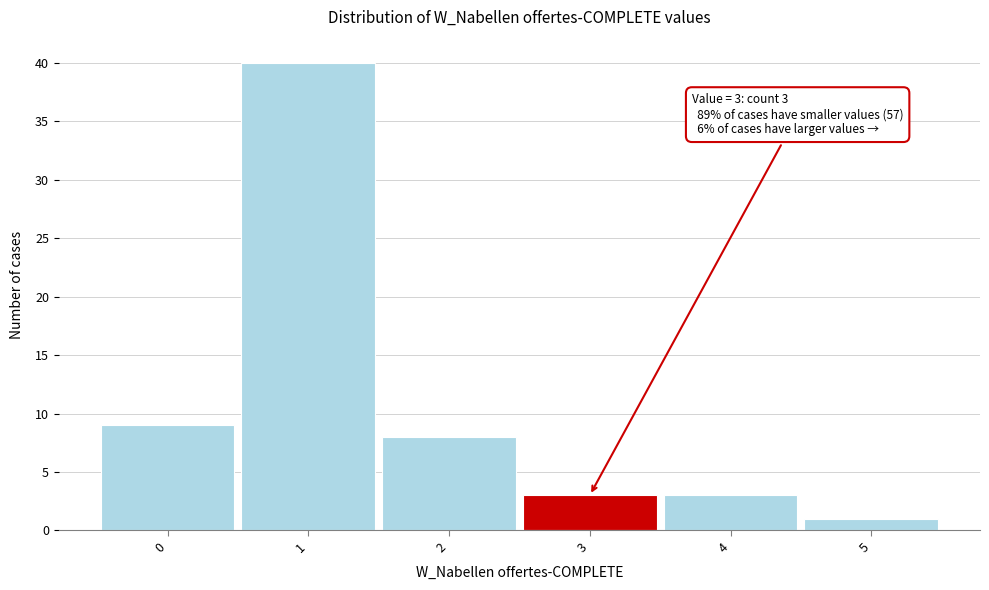

Reading left to right, what are all the values shown in this chart?

9	40	8	3	3	1